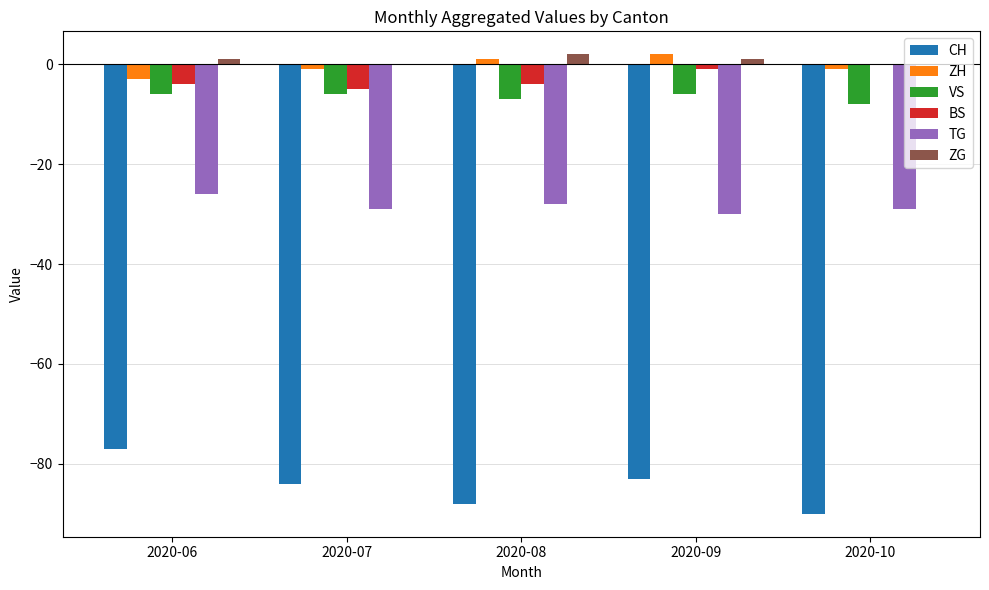

What is the sum of all VS values?

-33